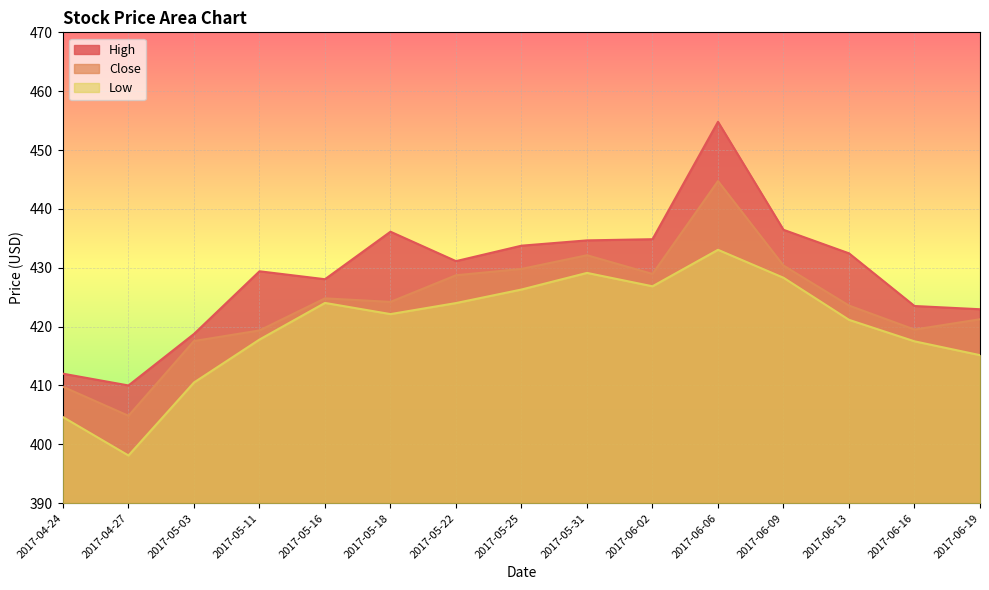

What is the difference between the Close values at 2017-06-06 and 2017-05-11?

25.4